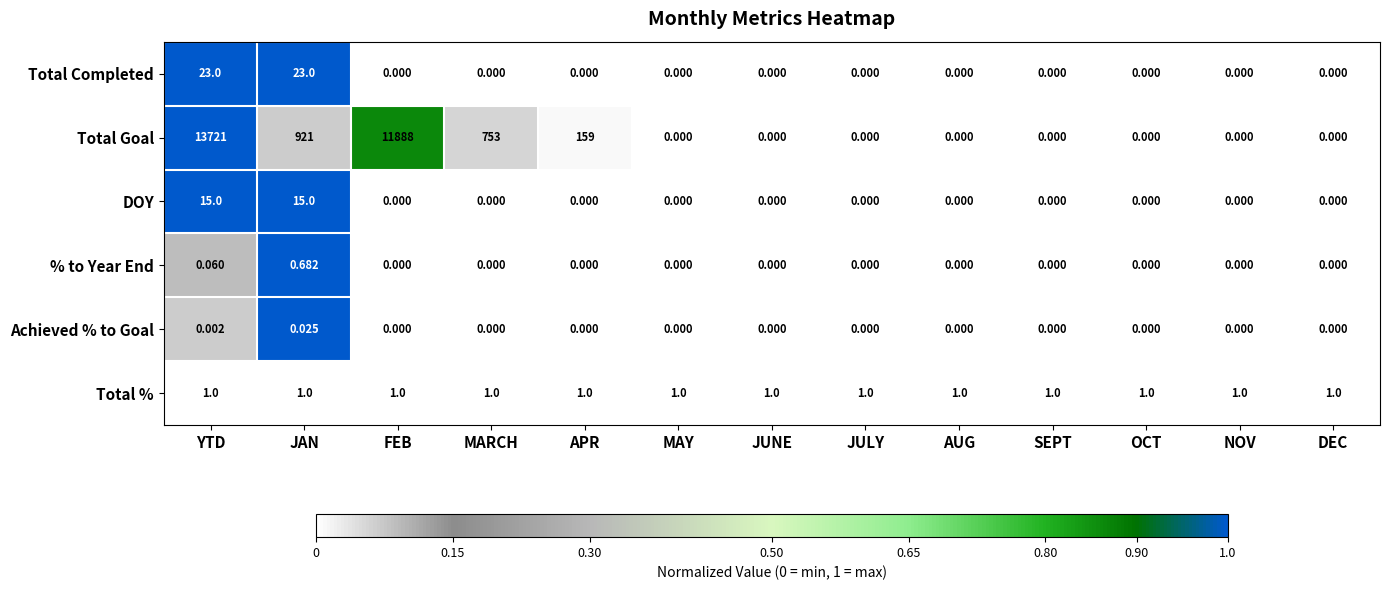

What is the total value across all series at JAN?

960.7